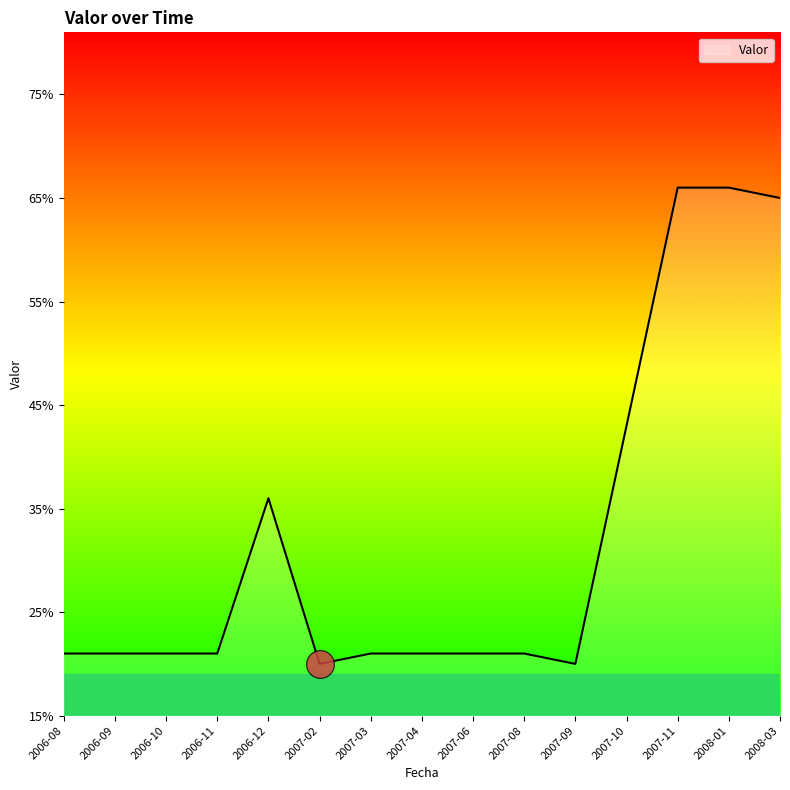

What is the change in value from 2006-08 to 2007-09?

-1